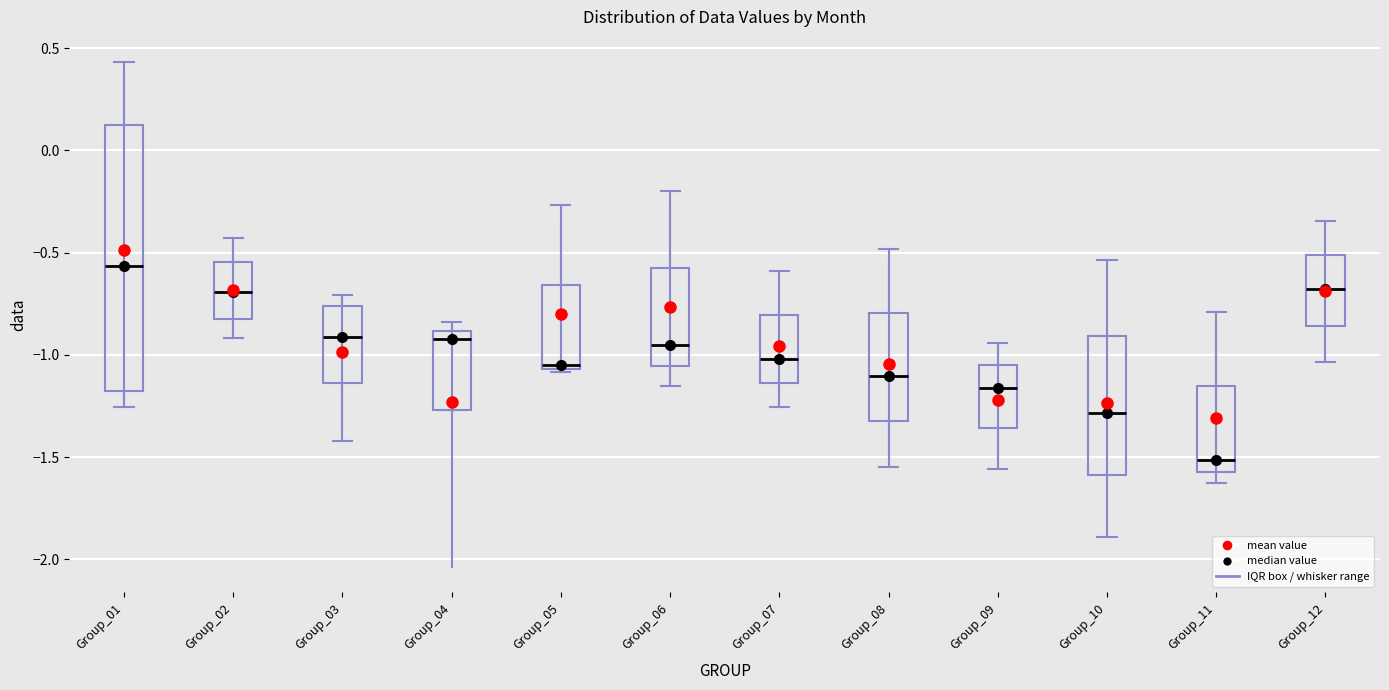

Where is the lower edge of the box for Group_10 on the y-axis? The values are not printed on the chart, so give them approximately, as read against the axis.

-1.60